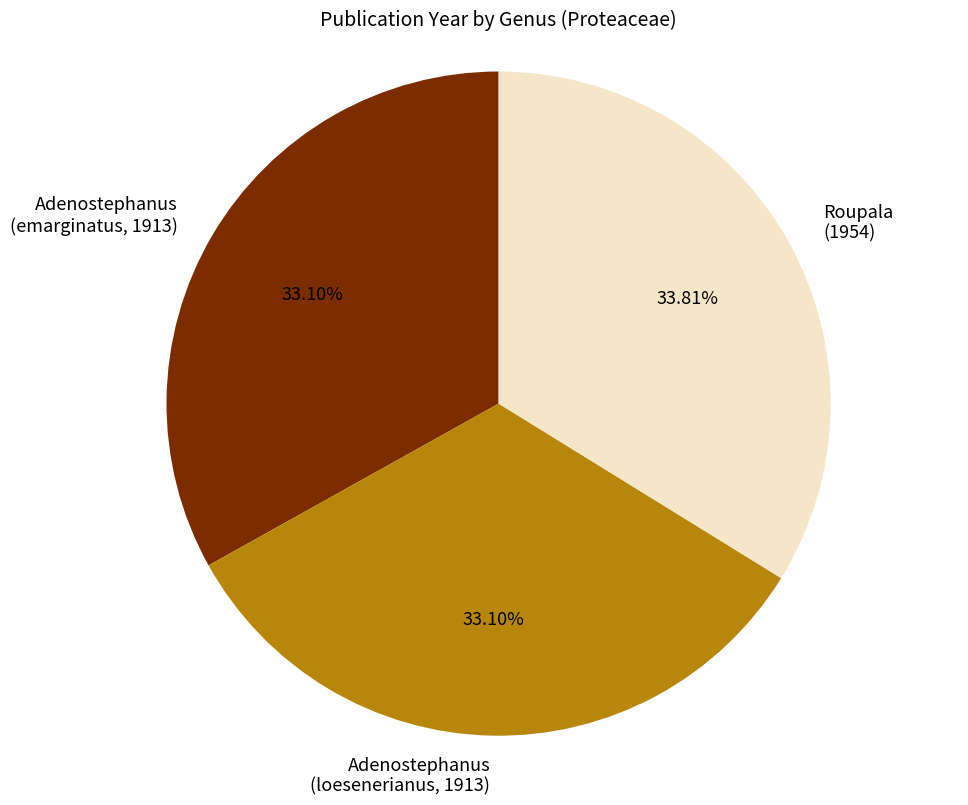

Which slice is the largest?

Roupala (1954)